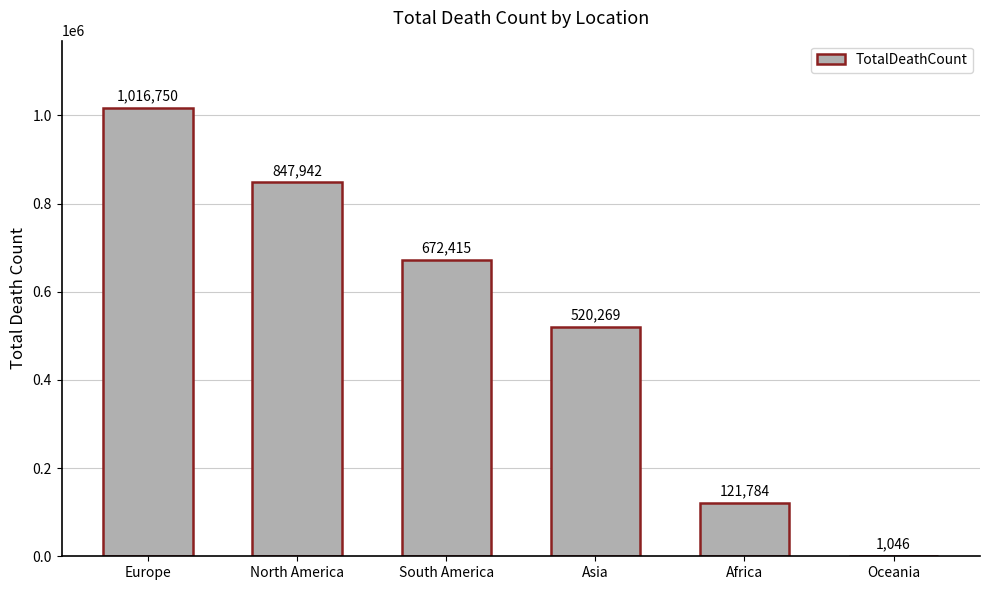

Does the chart contain stacked bars?

No